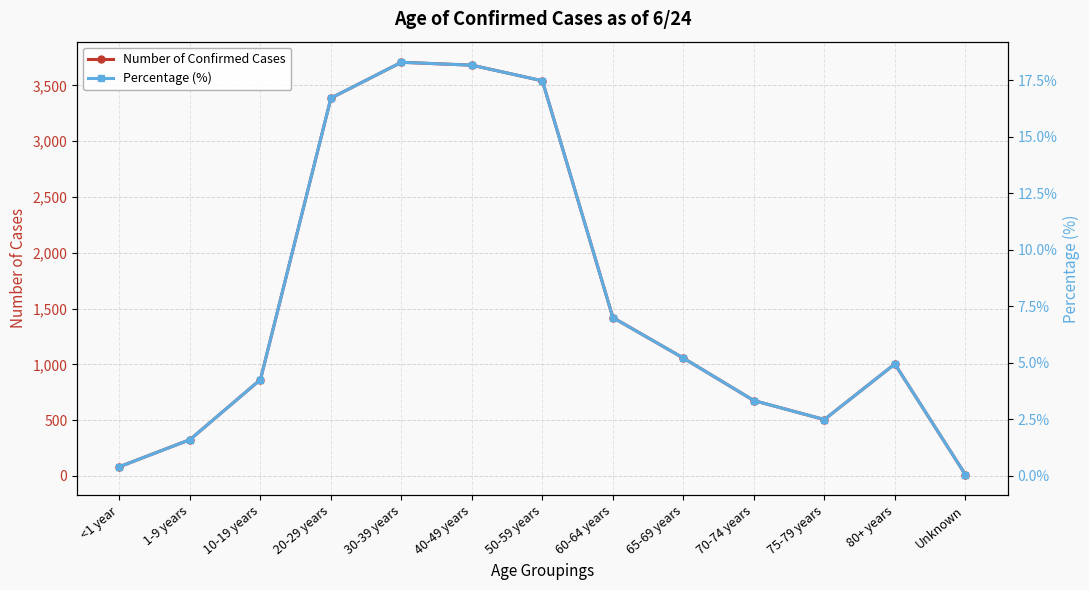

What is the spread (max minus min) of values at 70-74 years?

671.7